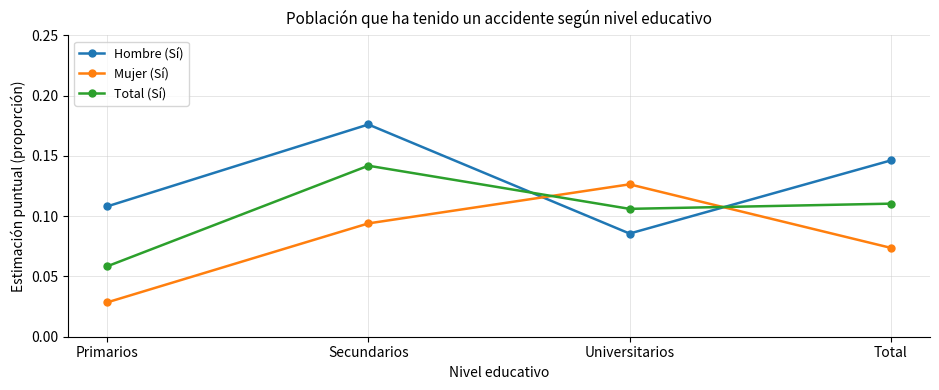

Which category has the highest value across all series?

Secundarios